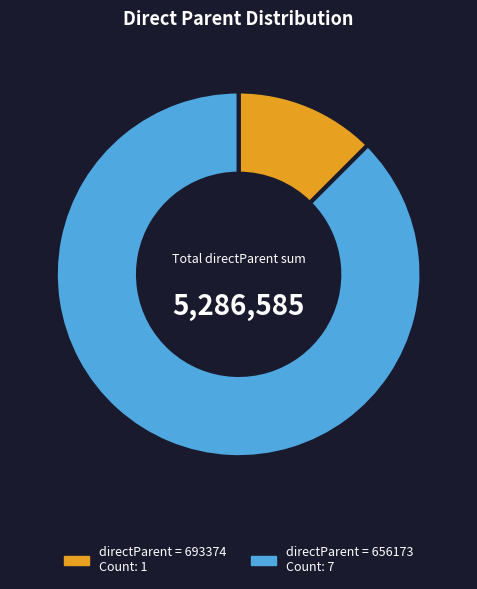

Is there any slice that represents more than half of the pie?

Yes